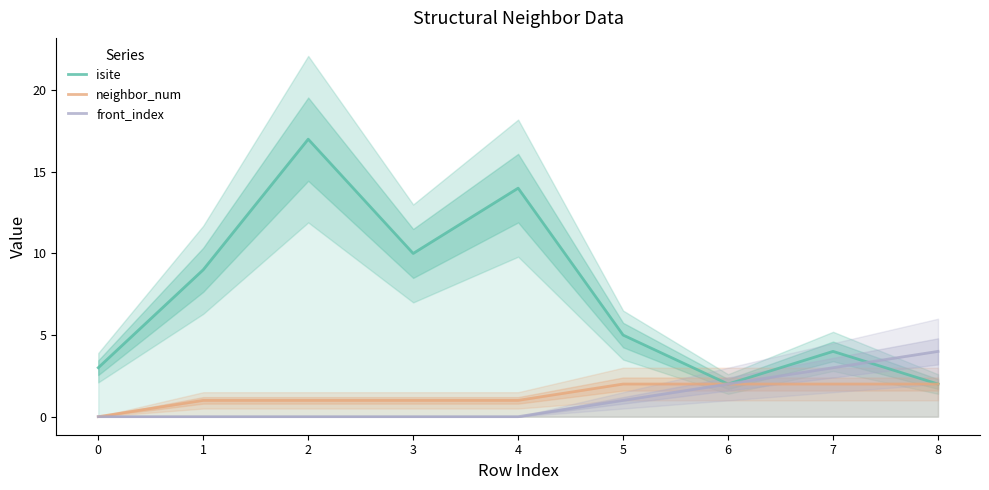

True or false: isite has a value of 5 at 3.

False